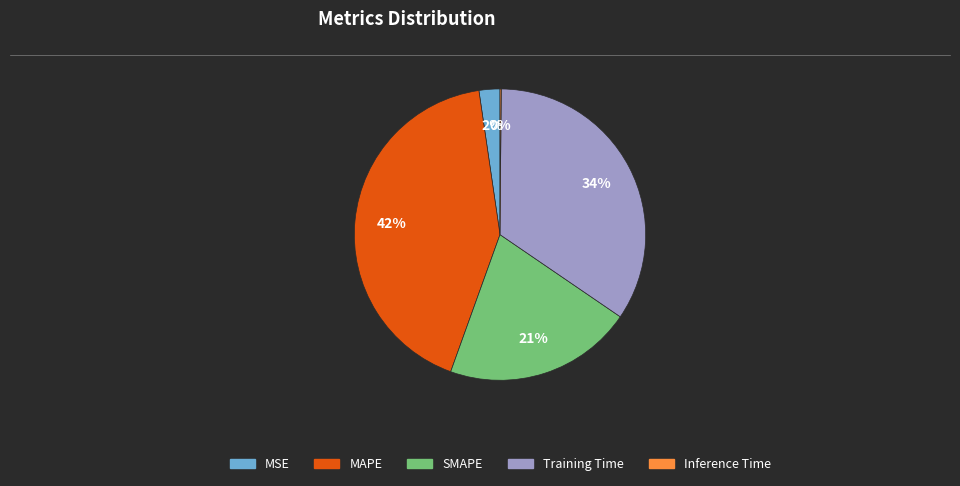

To the nearest percent, what is the difference between the largest and smallest slice percentages?

42%